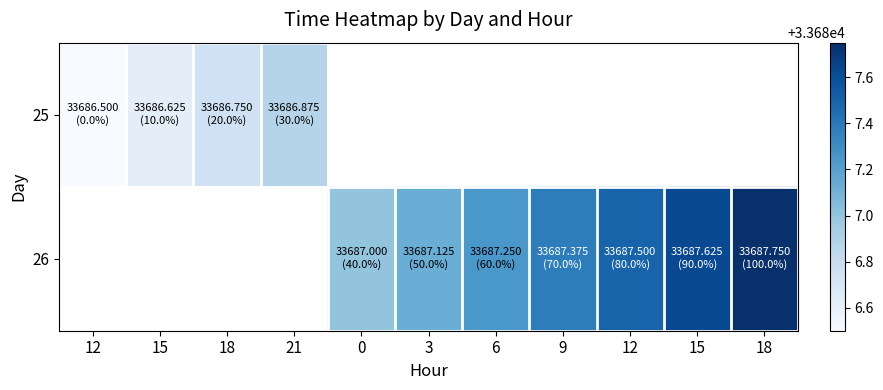

Which category has the highest value across all series?

18